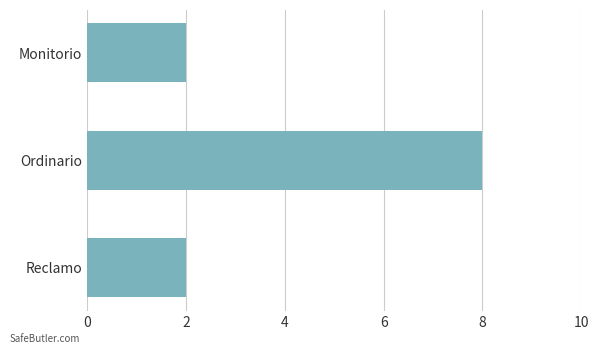

Which has a higher value, Ordinario or Reclamo?

Ordinario